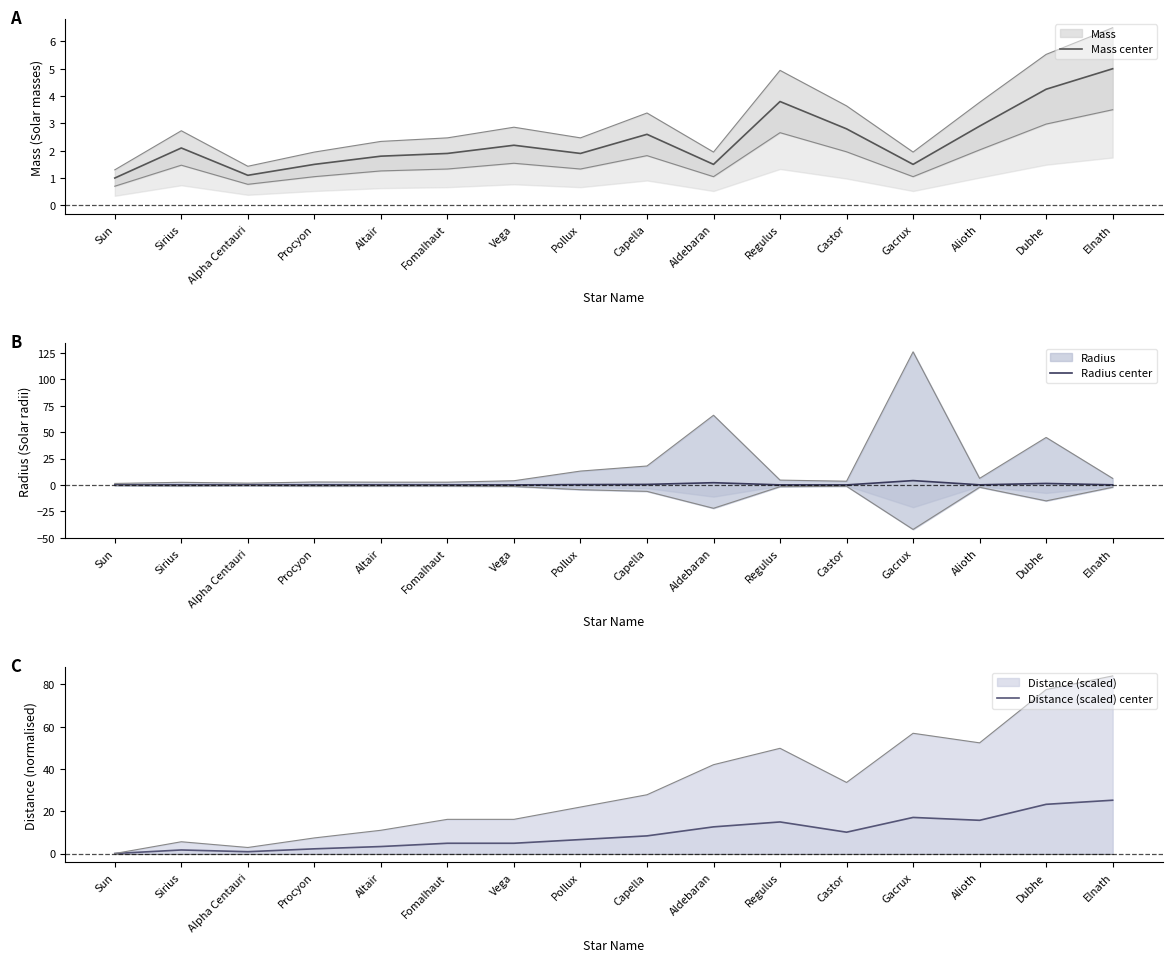

Rank the series by their maximum value, from highest to lowest.

Distance (scaled) center, Mass center, Radius center